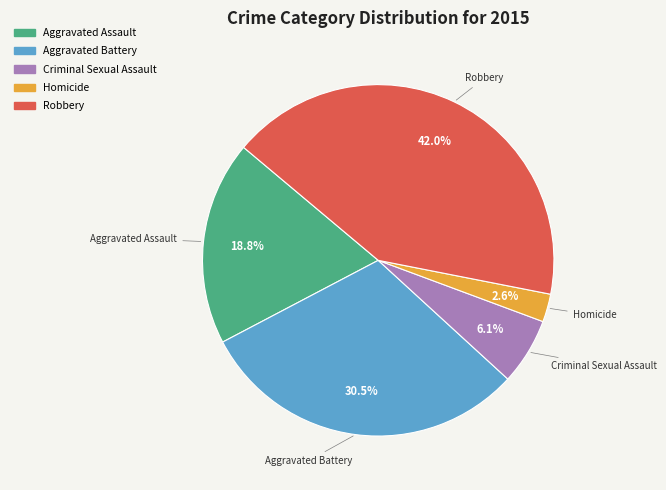

Rank the categories by value from highest to lowest.

Robbery, Aggravated Battery, Aggravated Assault, Criminal Sexual Assault, Homicide